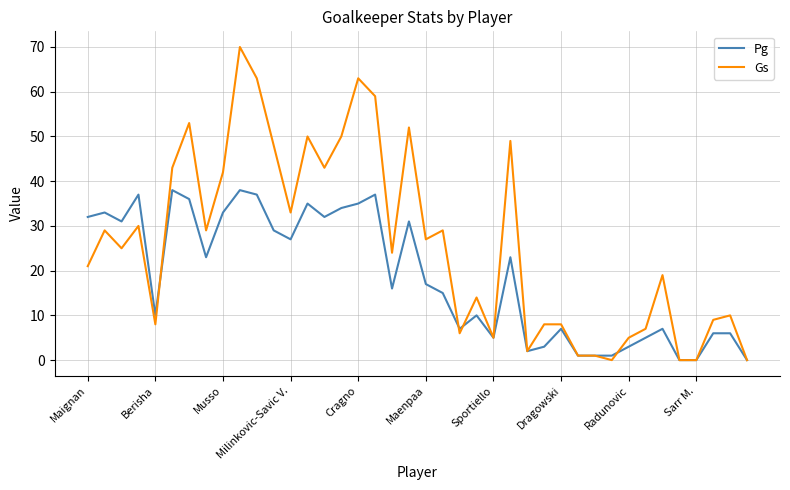

Which series has the largest range (max minus min)?

Gs